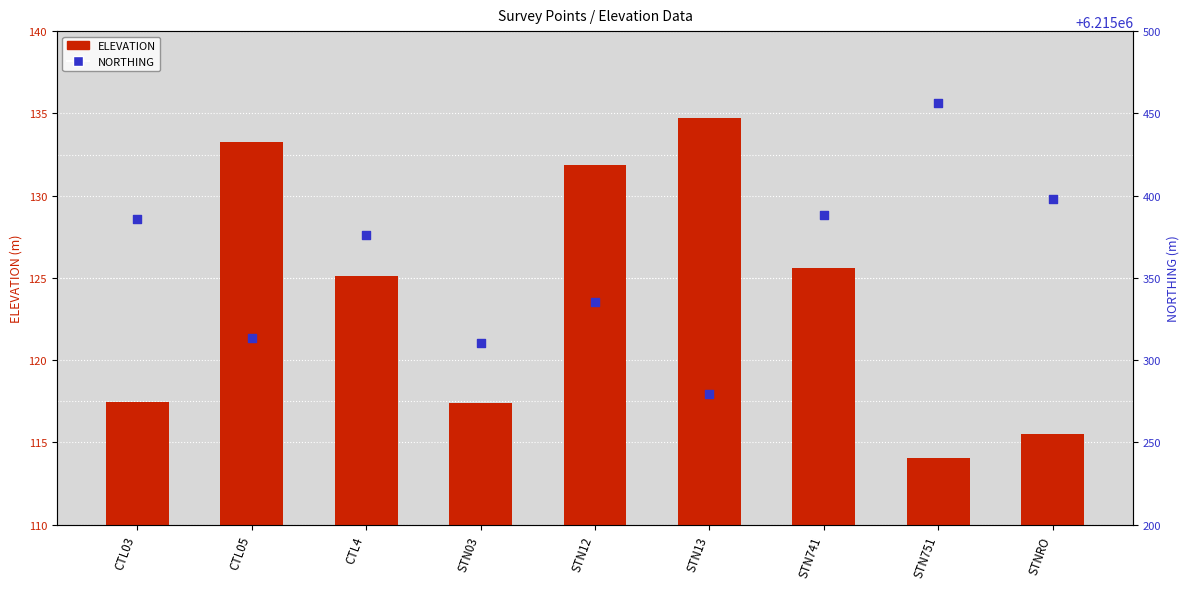

Which series contains the lowest Y value?

ELEVATION